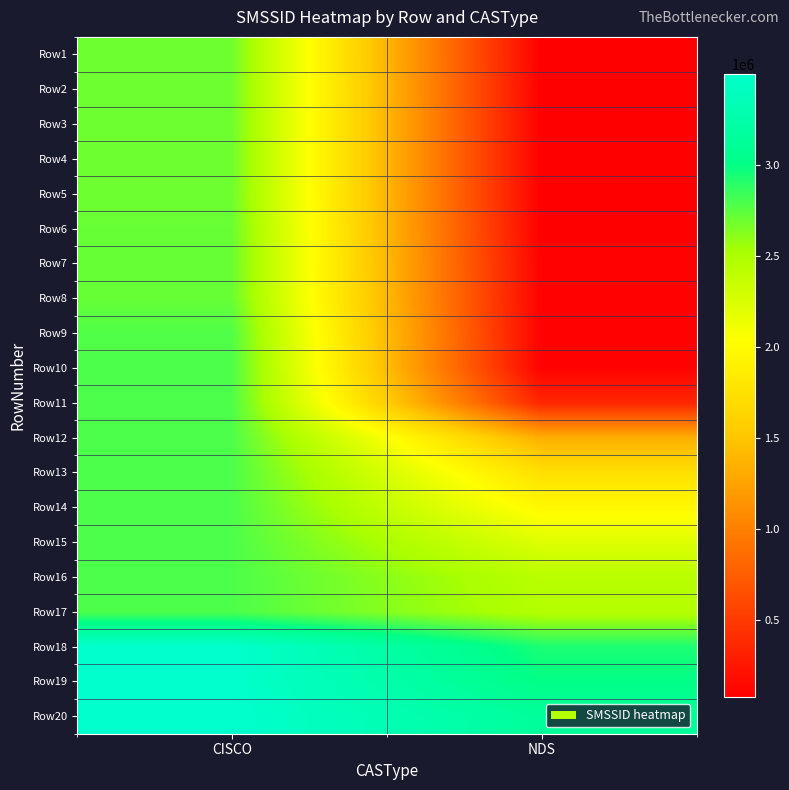

Which has a higher value, CISCO or NDS?

CISCO